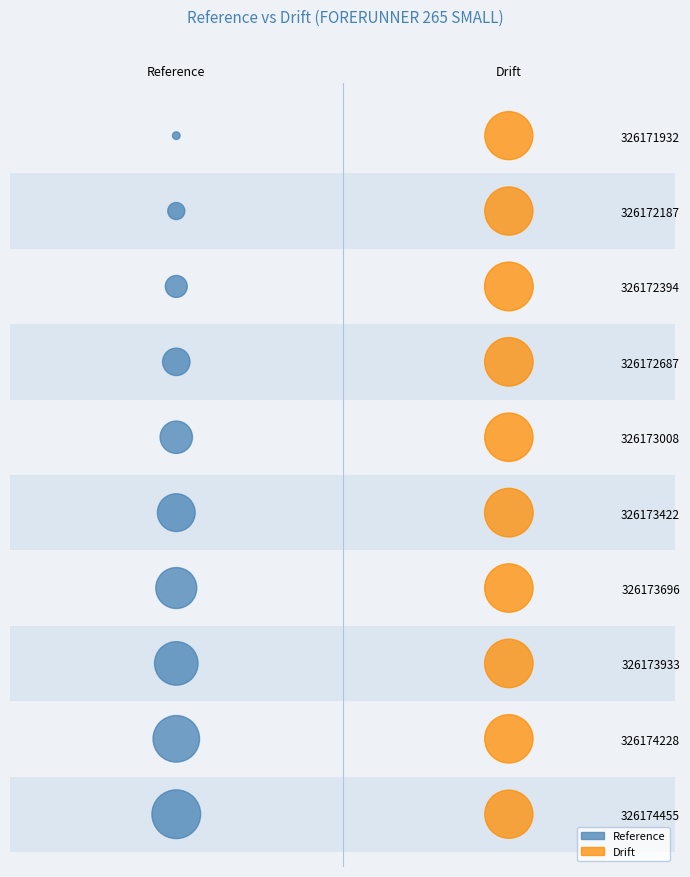

What are all the series names shown in the legend?

Reference, Drift